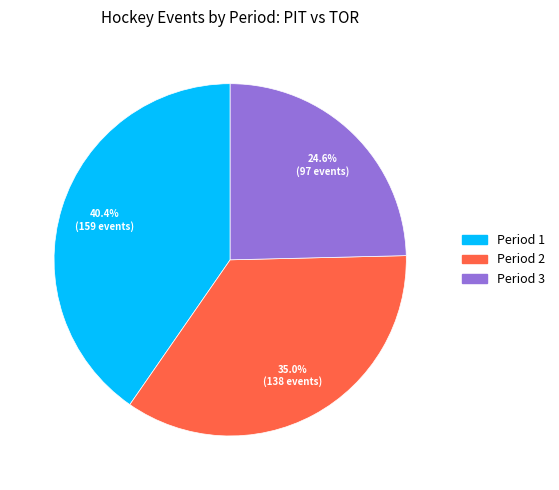

Combined, do Period 3 and Period 1 account for over 50%?

Yes